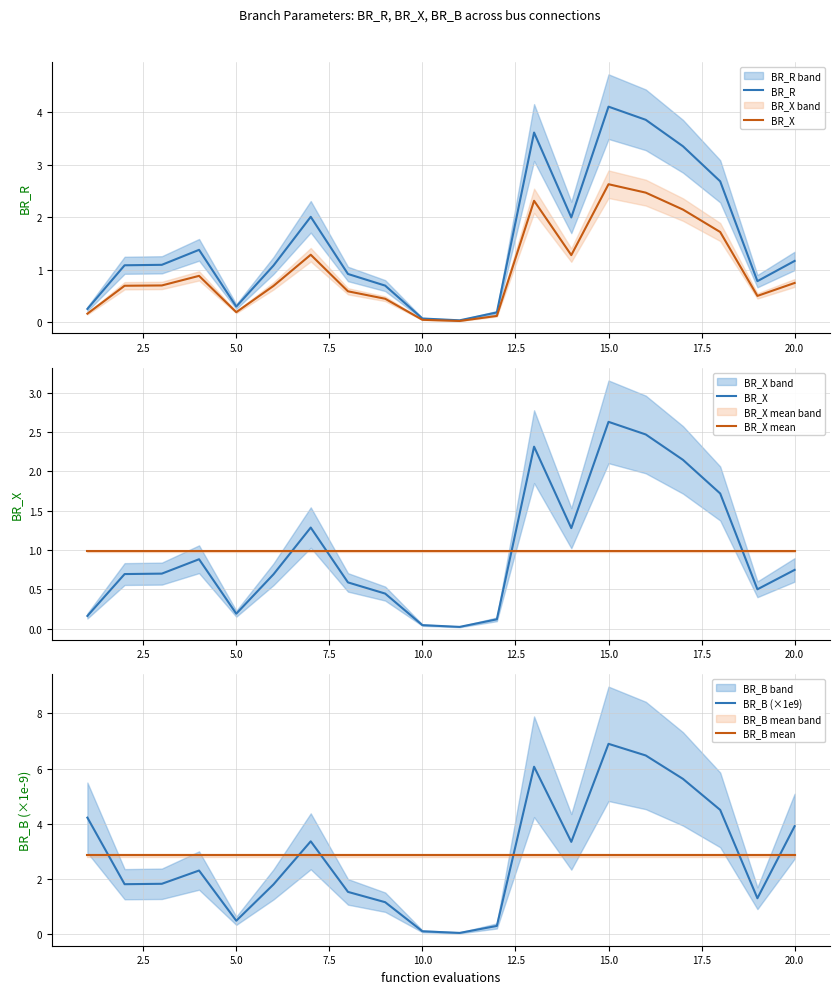

How many intersections are there between BR_B mean and BR_B (×1e9)?

6